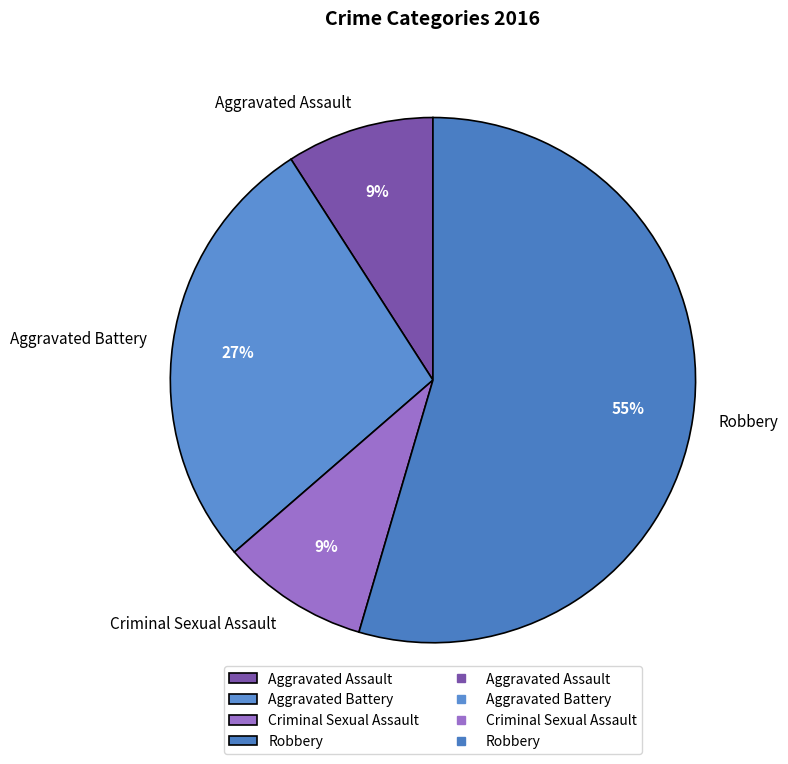

Do Aggravated Battery and Criminal Sexual Assault together represent more than half of the pie?

No